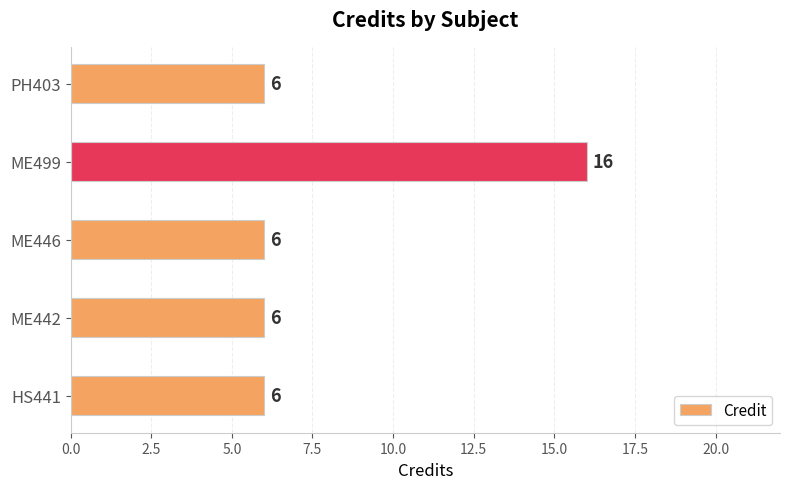

What is the difference between the maximum and minimum values?

10